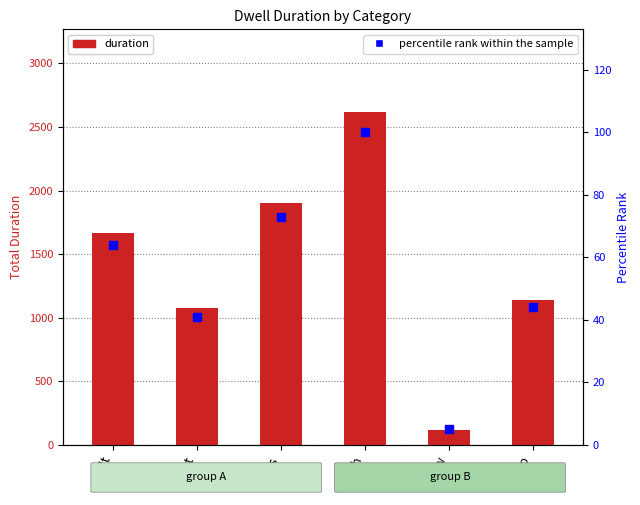

Which series has the widest spread of Y values?

duration